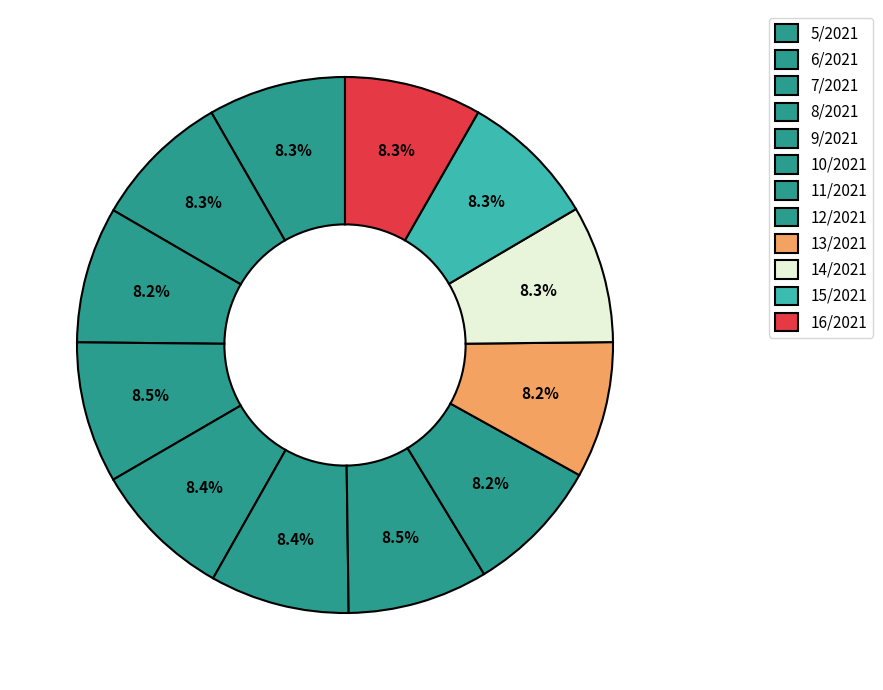

Count the number of slices in the pie.

12